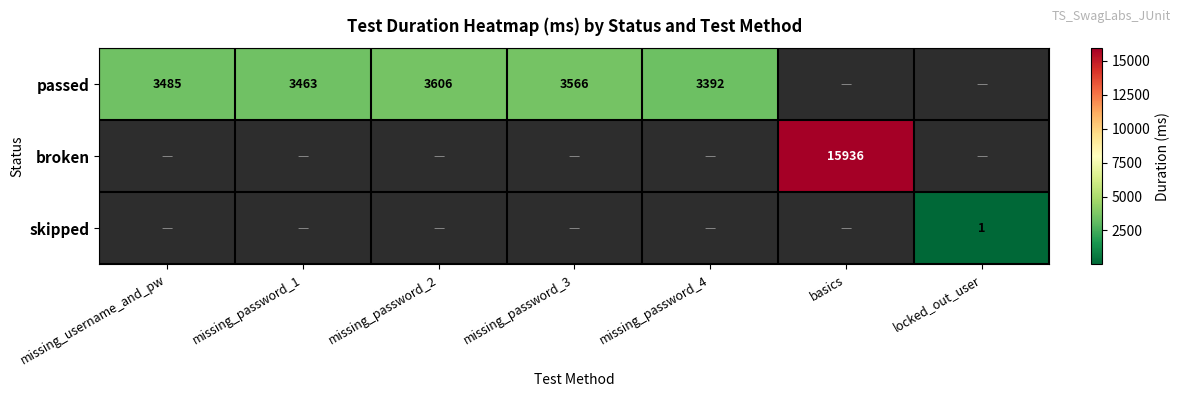

What is the maximum value shown in the chart?

15936